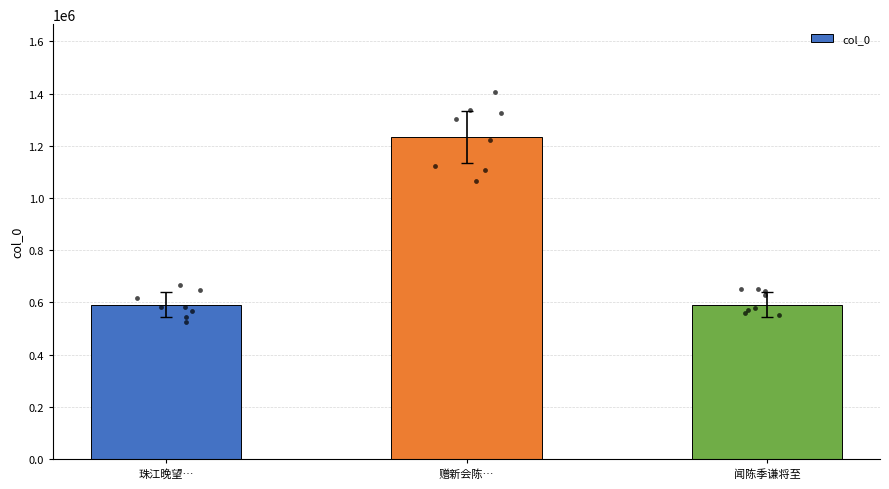

What is the change in value from 珠江晚望… to 赠新会陈…?

+642420